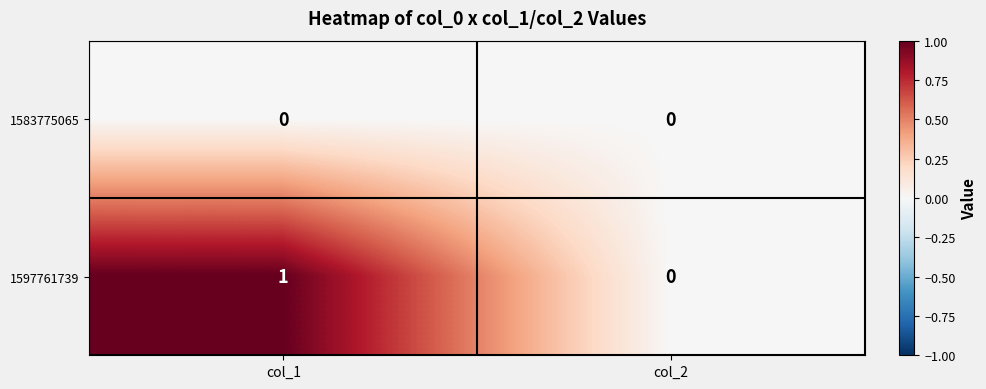

At which category does the chart reach its peak across all series?

col_1